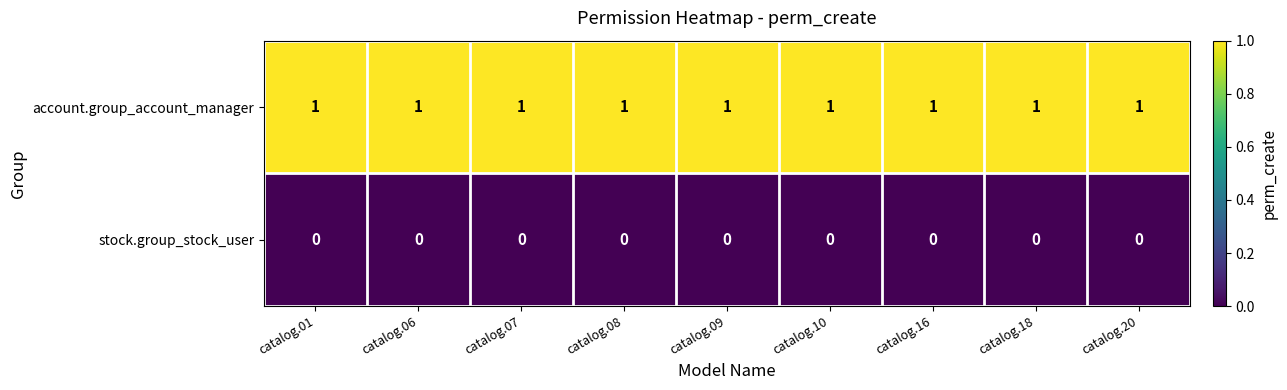

The account.group_account_manager series shows 1 at catalog.10. True or false?

True